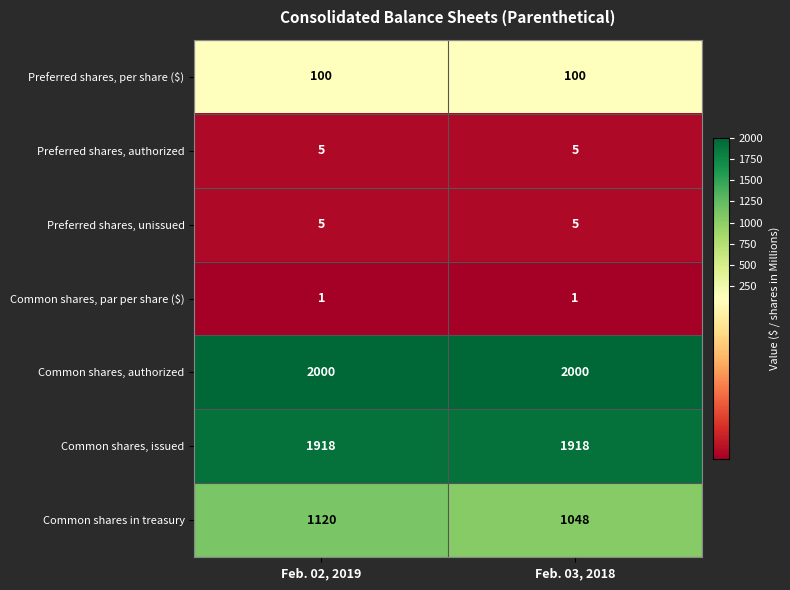

What is the spread (max minus min) of values at Feb. 03, 2018?

1999